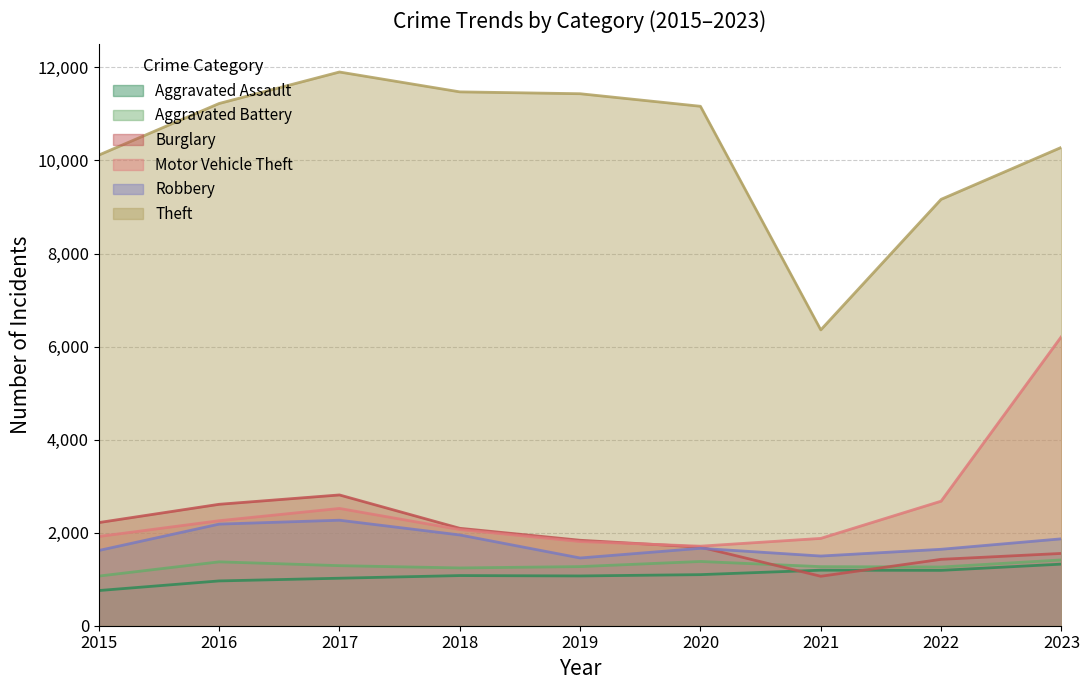

Which series has the widest spread of values?

Theft